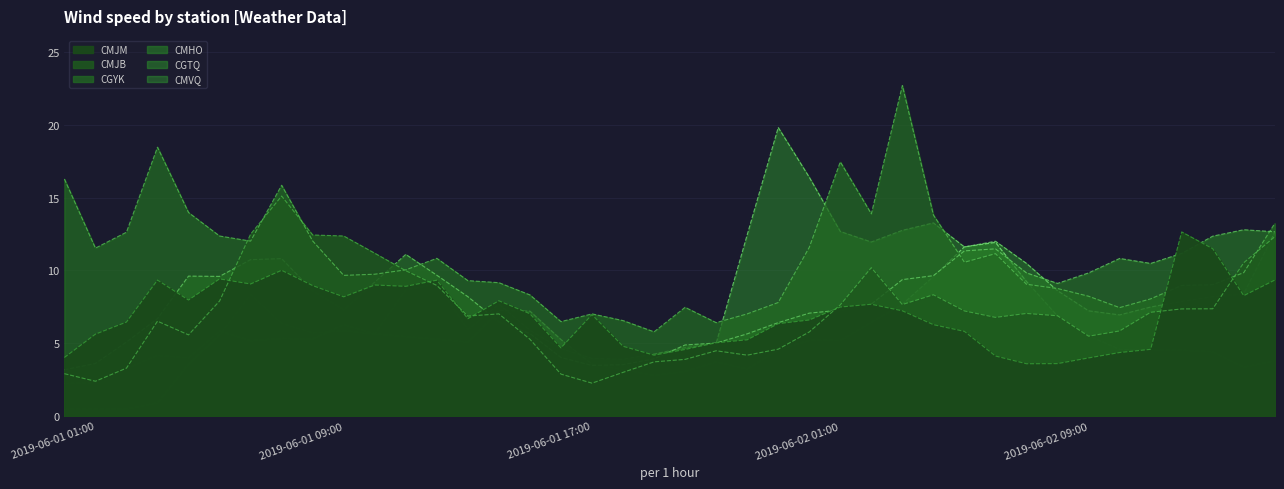

At which category does CMJB reach its first local peak?

2019-06-02 01:00